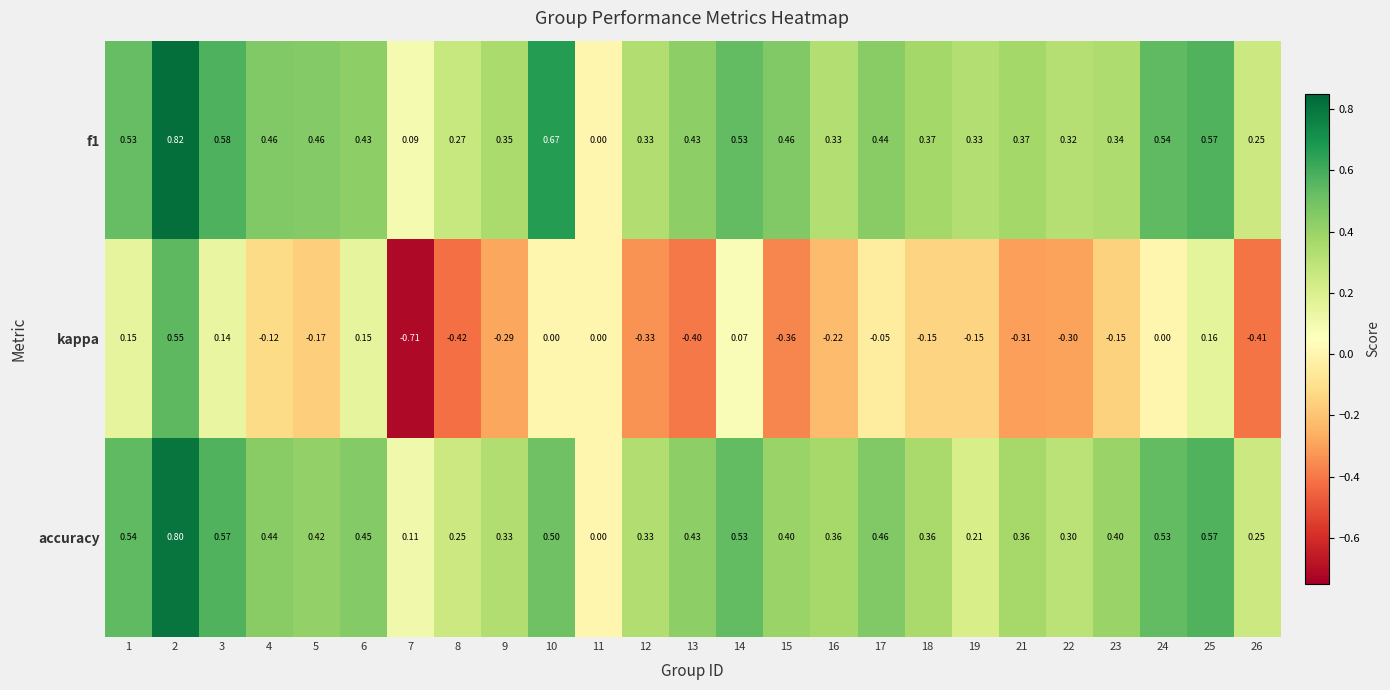

What is the spread (max minus min) of values at 24?

0.5